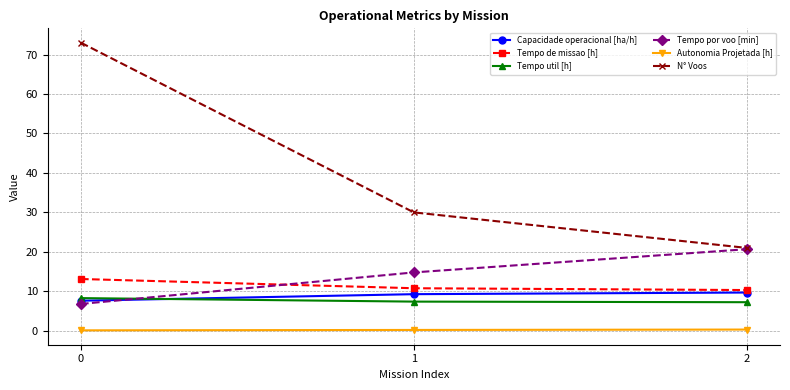

Is it true that N° Voos equals 21.0 at 2?

True